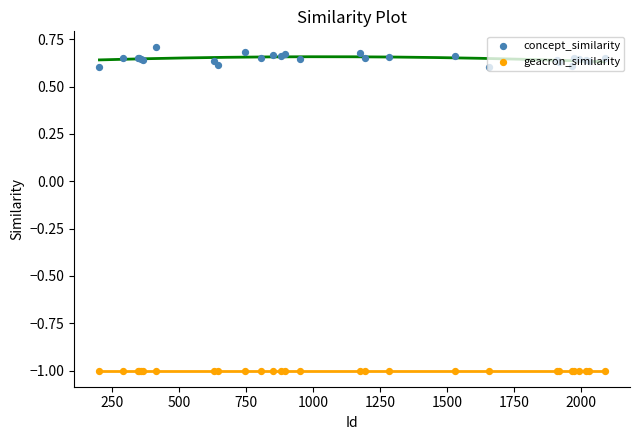

Is the value of geacron_similarity at 1250 greater than the value of concept_similarity at 14?

No